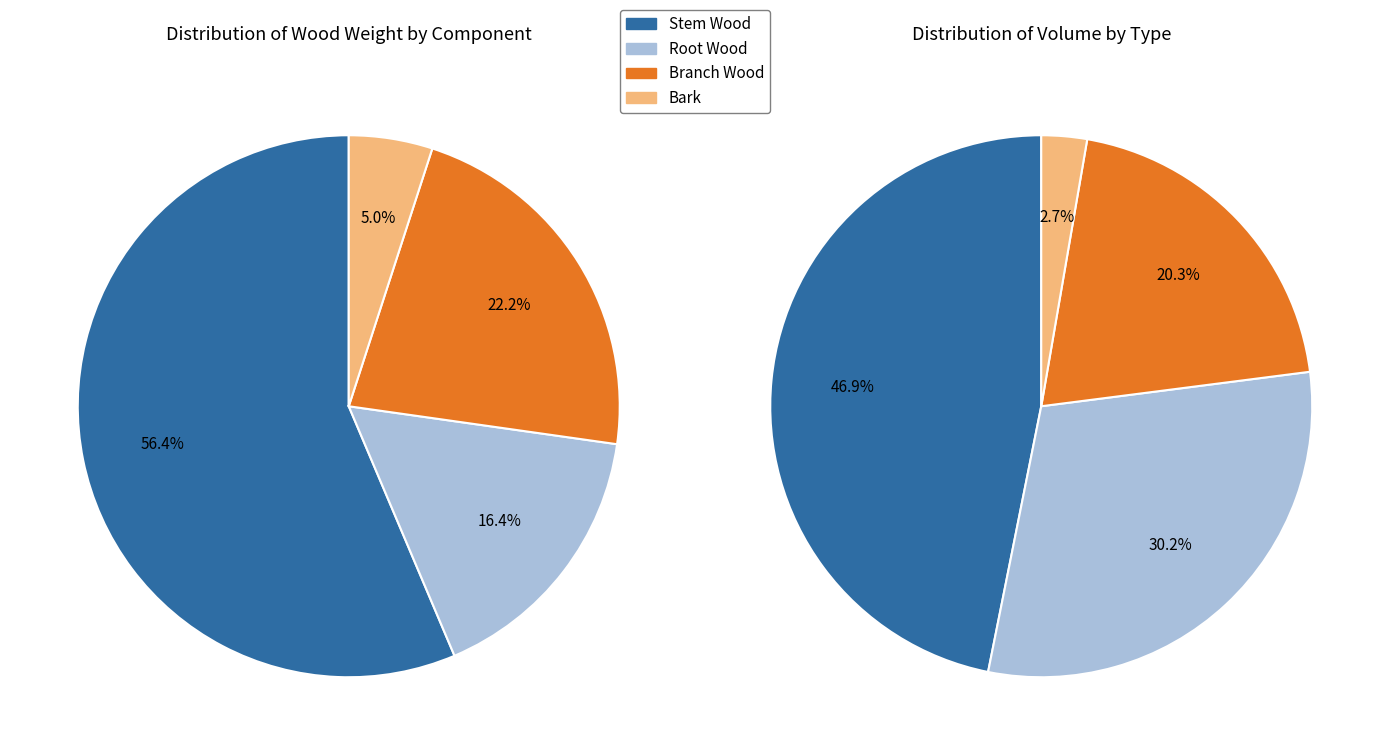

Is there a majority slice in this chart?

No